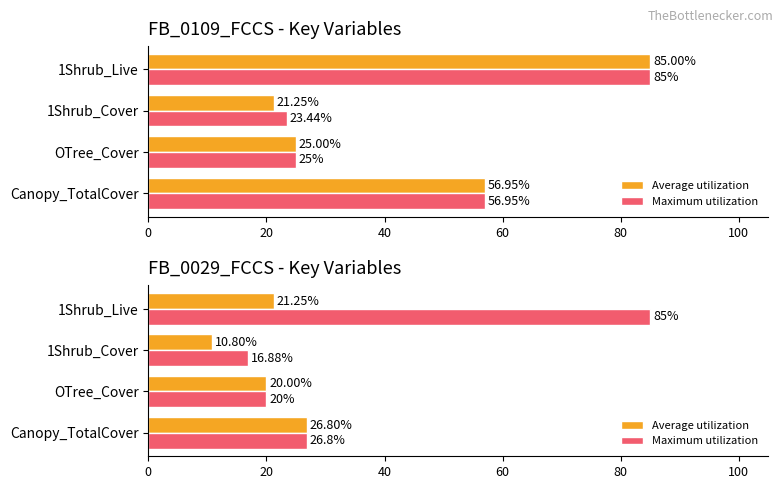

What is the smallest value displayed?

10.8